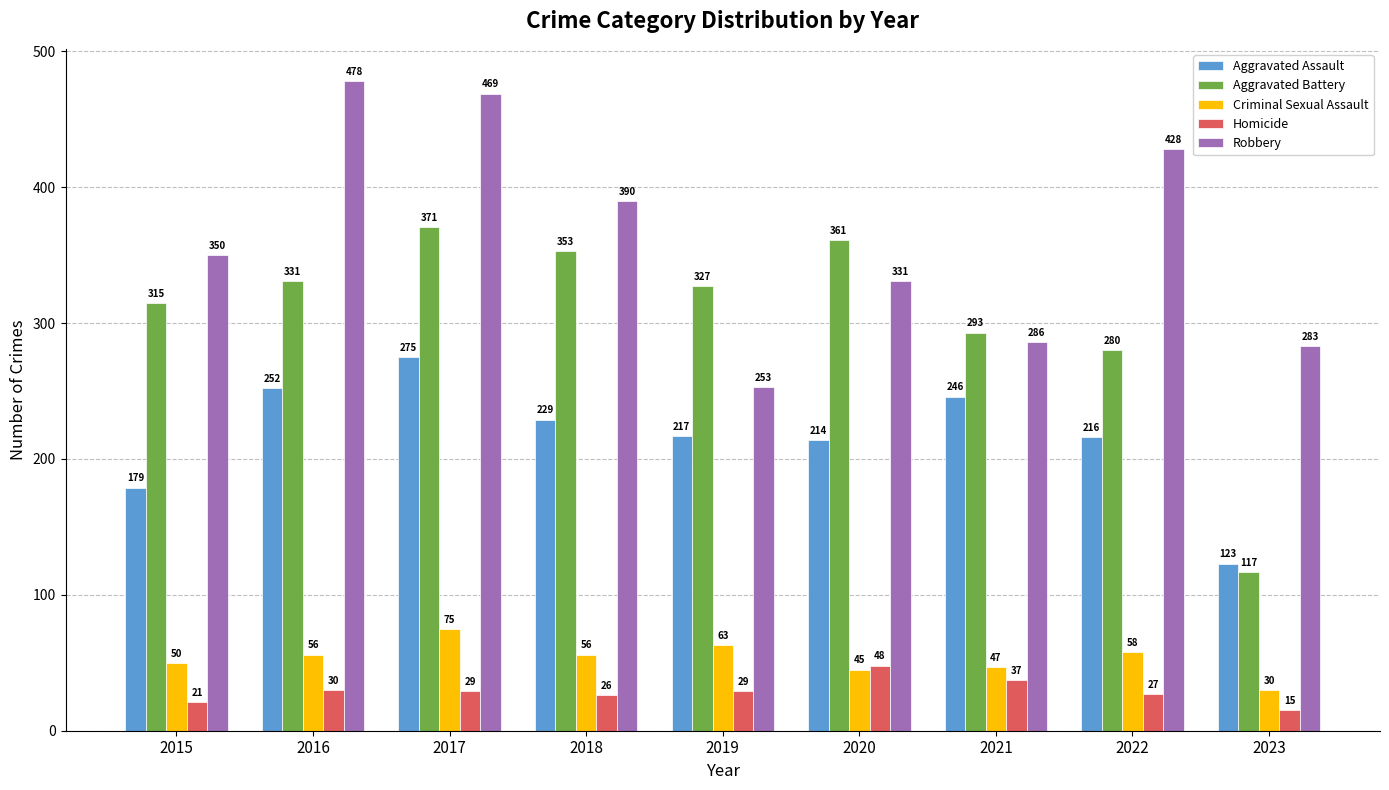

Rank the series by their maximum value, from highest to lowest.

Robbery, Aggravated Battery, Aggravated Assault, Criminal Sexual Assault, Homicide